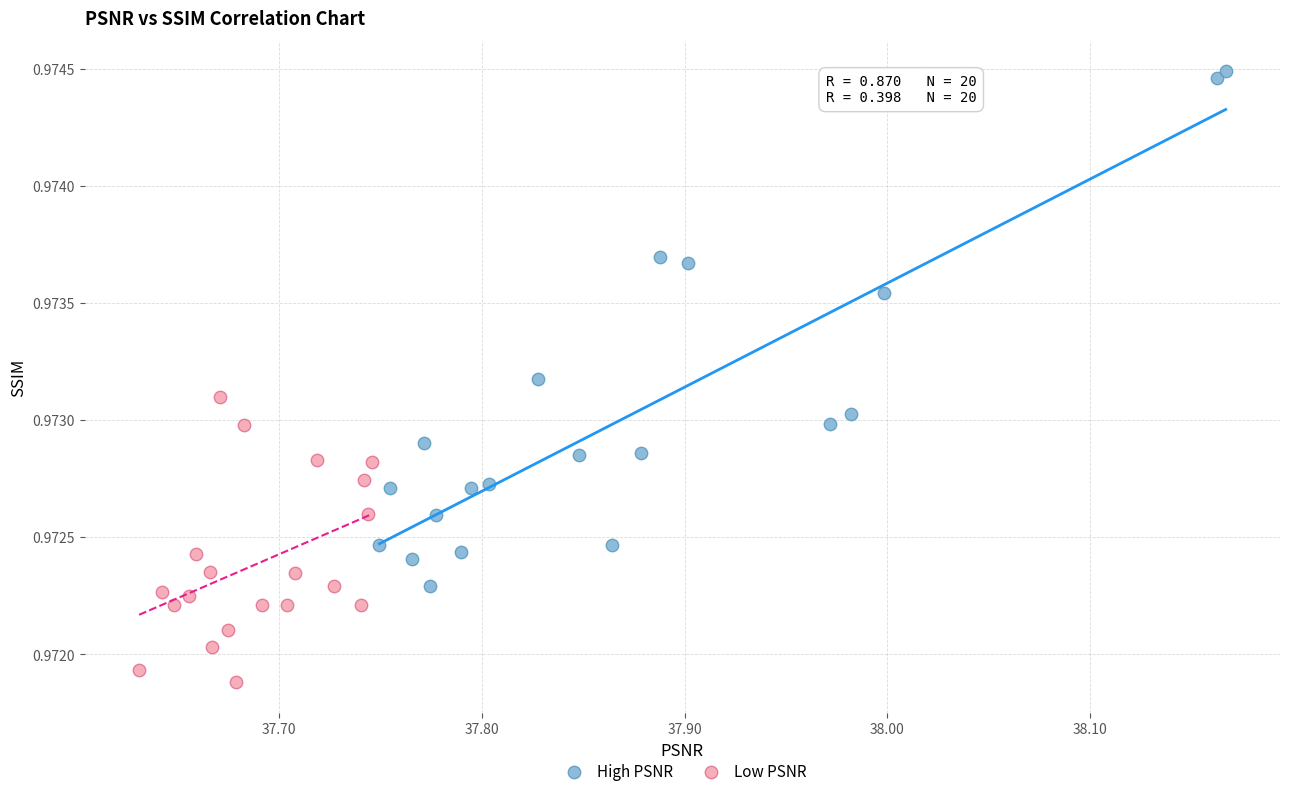

Which series has the largest Y range (max minus min)?

High PSNR